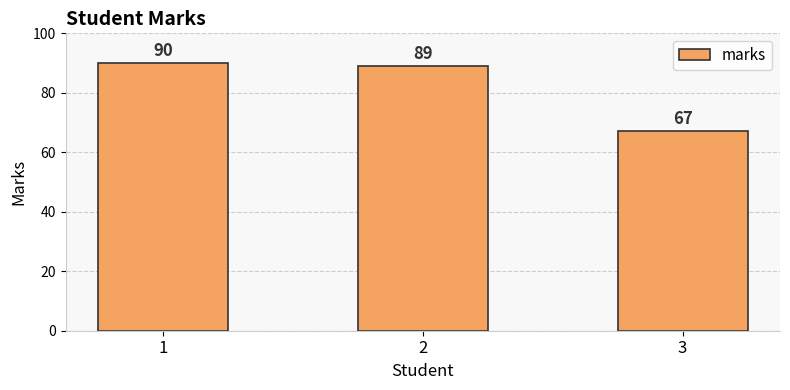

What is the approximate value at 3, to the nearest 5?

65